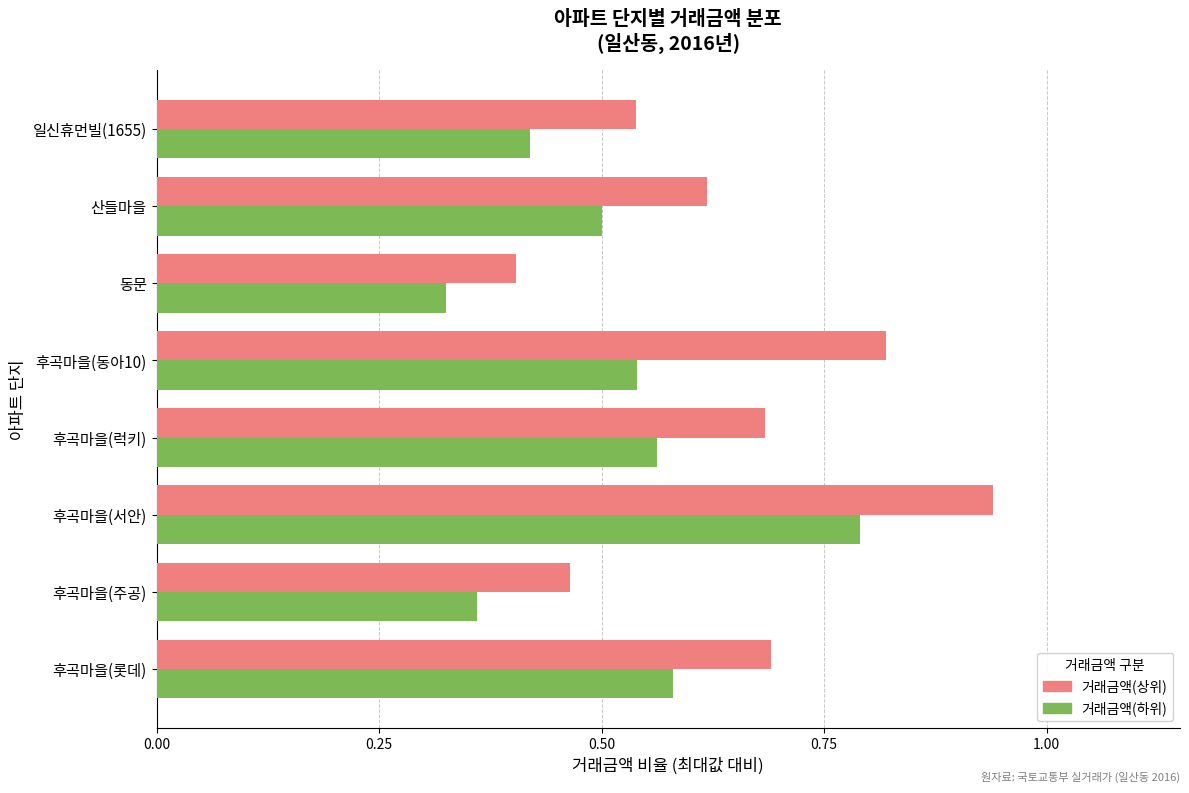

At which label does 거래금액(상위) reach its peak?

후곡마을(서안)